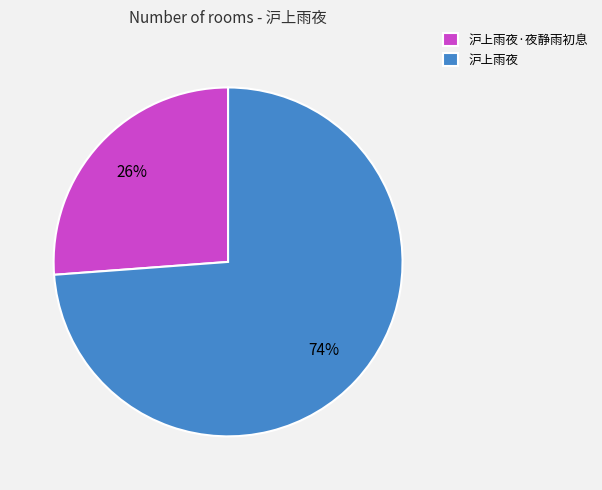

Is there any slice that represents more than half of the pie?

Yes